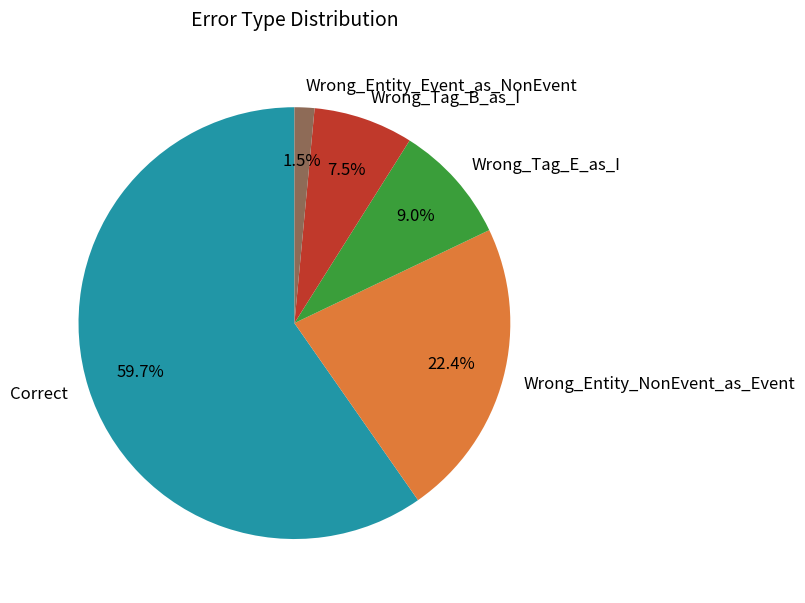

Is it true that Wrong_Tag_E_as_I is 9% of the pie?

True